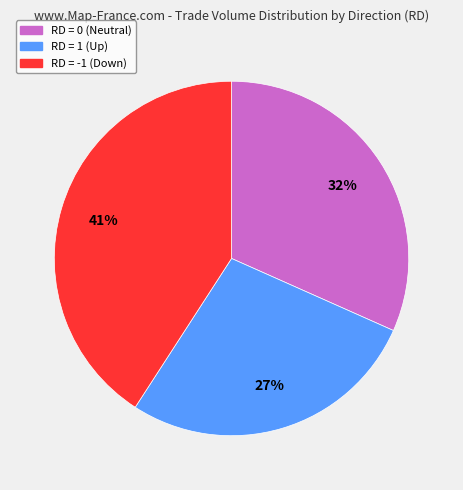

Do RD = 1 (Up) and RD = -1 (Down) together represent more than half of the pie?

Yes